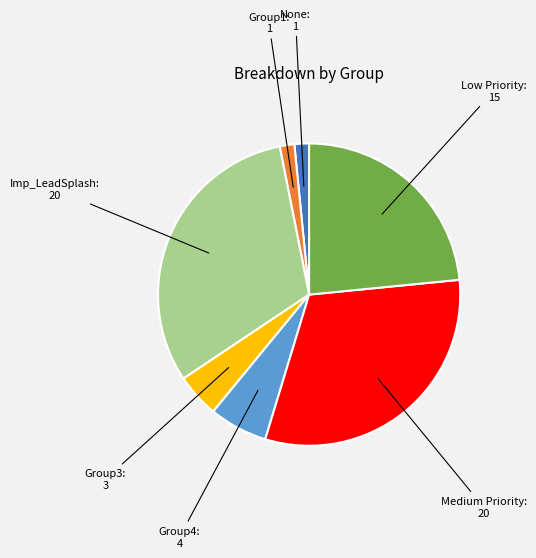

Does any single category account for the majority?

No